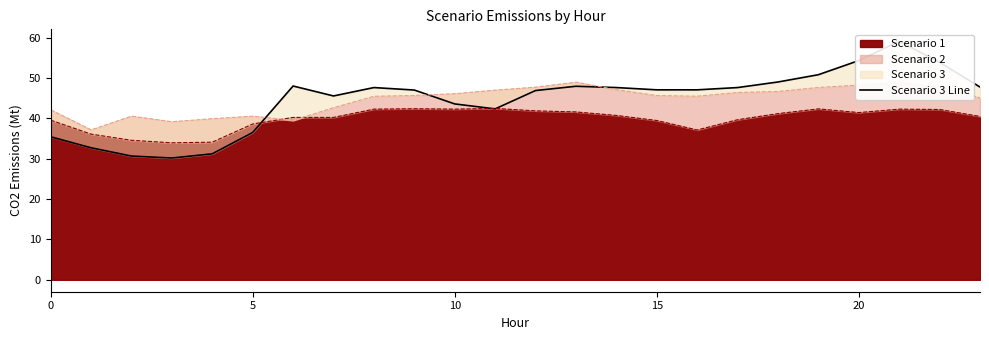

Which label corresponds to the largest value in the chart?

21